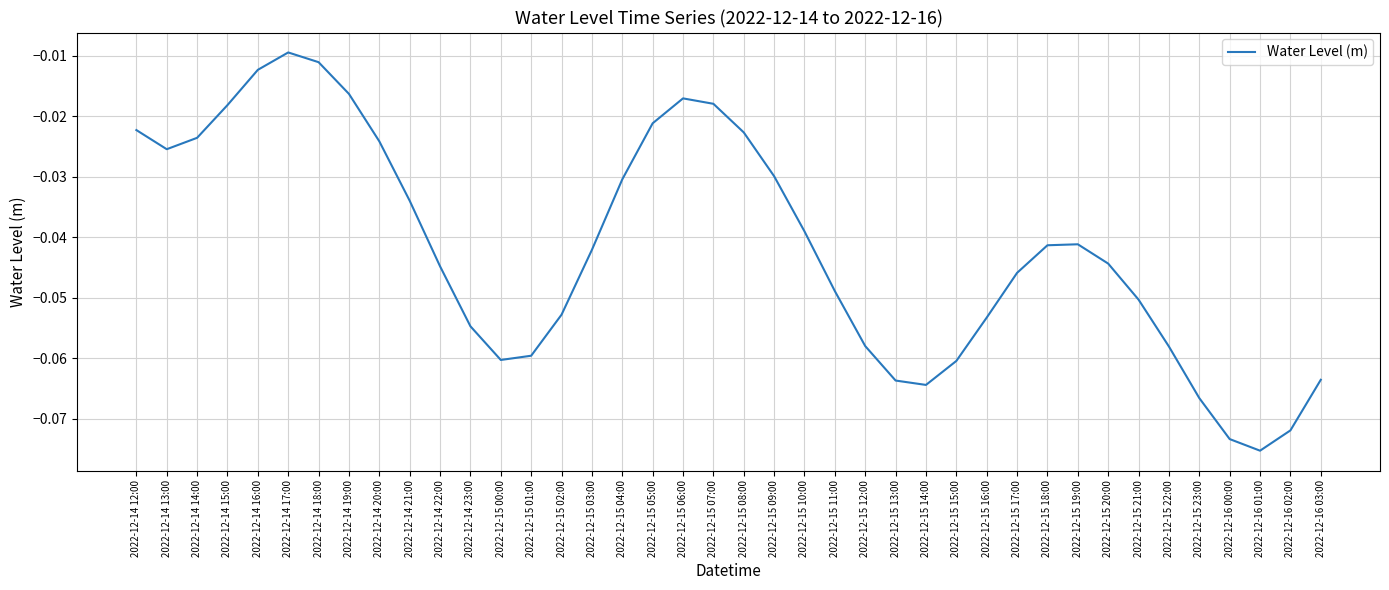

Does the chart have visible grid lines?

Yes